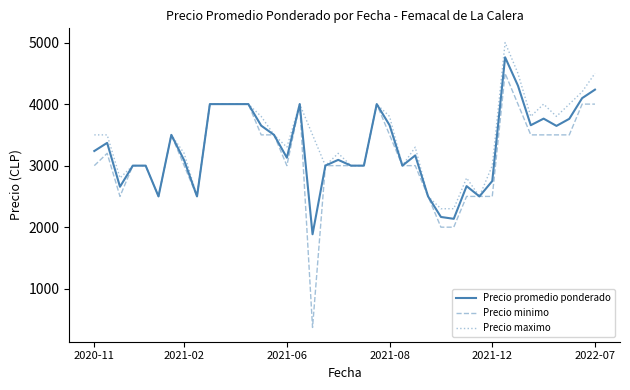

How many lines are shown in the chart?

3